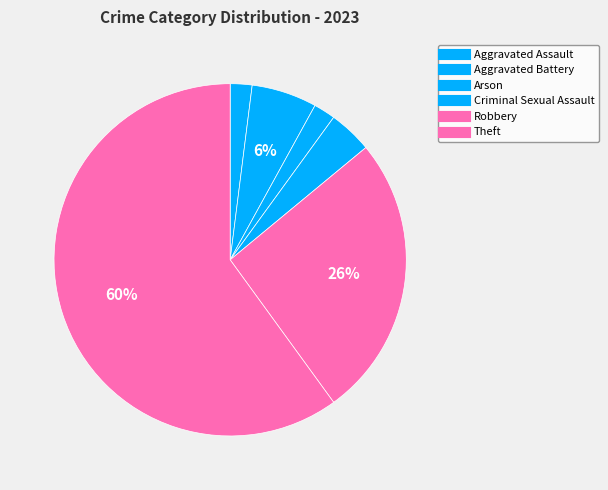

How many segments does this pie chart have?

6